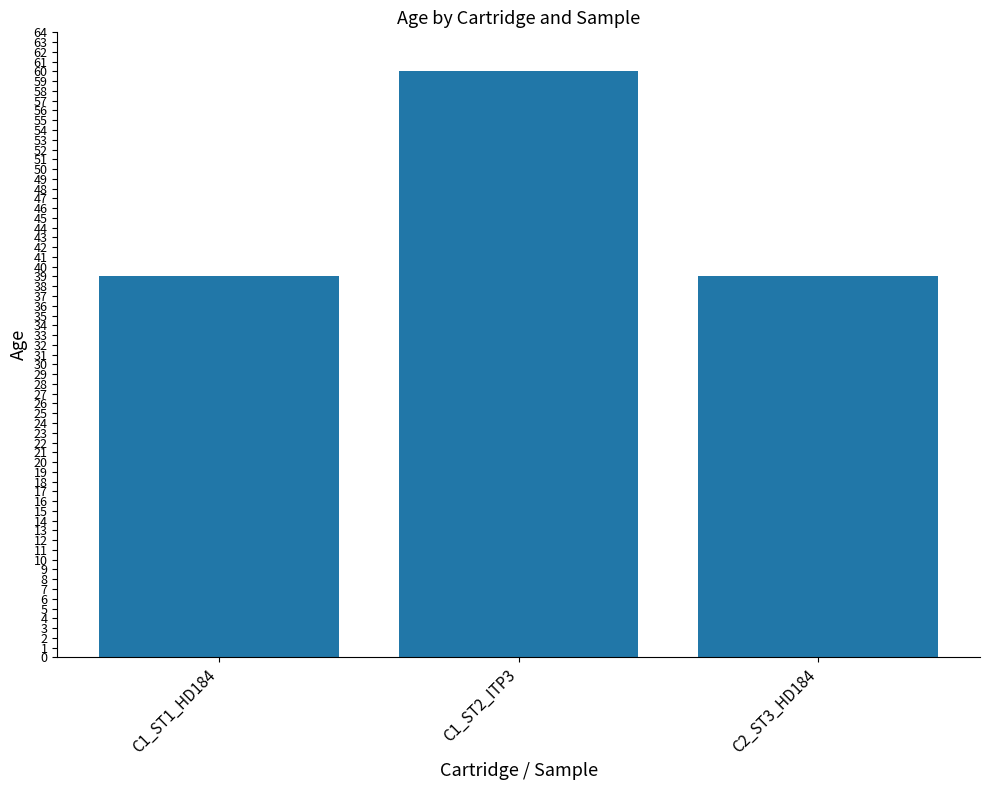

What is the change in value from C1_ST2_ITP3 to C2_ST3_HD184?

-21